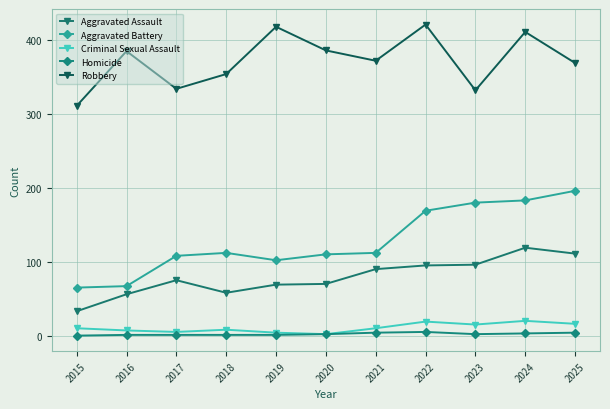

What is the sum of the Homicide values at 2020 and 2024?

5